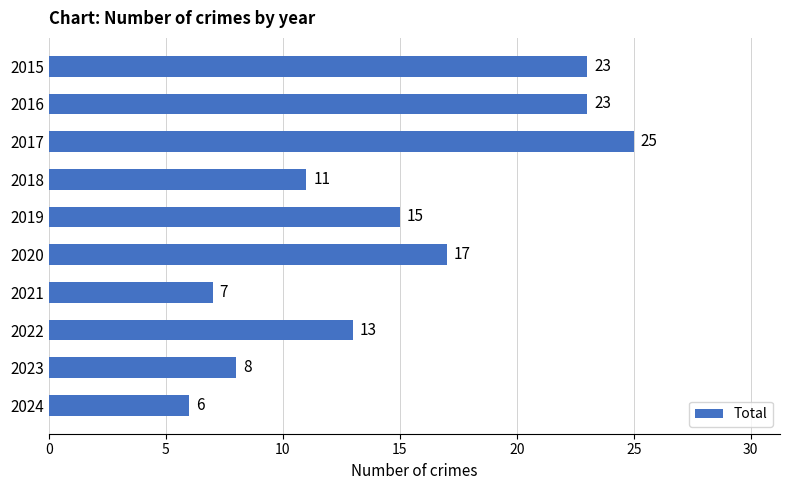

Where is the data nearest to the value 15?

2019